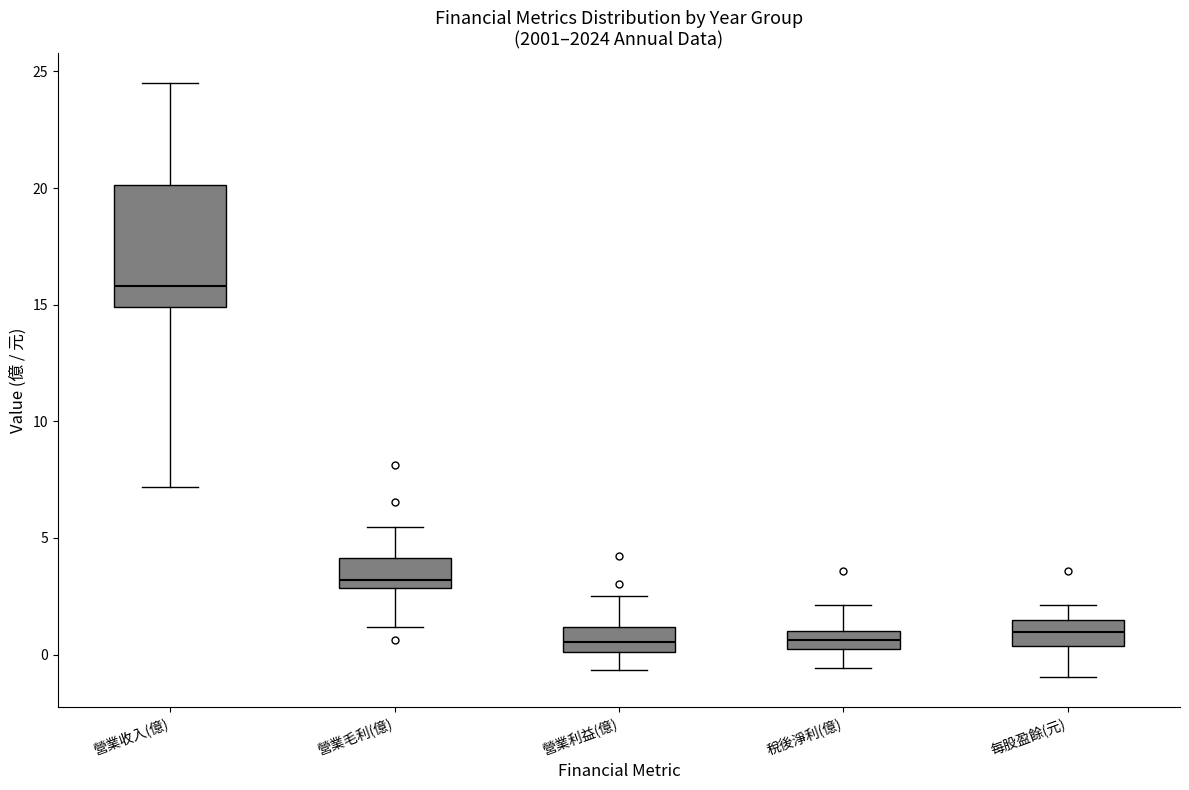

Reading left to right, transcribe this box plot: for each box, give where its median line is, the range the box spans, and where its two whiskers end, as read against the y-axis. The values are not printed on the chart, so give them approximately, as read against the axis.

營業收入(億): median 16.0, box 15.0 to 20.0, whiskers 7.0 to 24.5
營業毛利(億): median 3.0 (just above the box's lower edge), box 3.0 to 4.0, whiskers 1.0 to 5.5
營業利益(億): median 0.5, box 0.0 to 1.0, whiskers -0.5 to 2.5
稅後淨利(億): median 0.5, box 0.0 to 1.0, whiskers -0.5 to 2.0
每股盈餘(元): median 1.0, box 0.5 to 1.5, whiskers -1.0 to 2.0